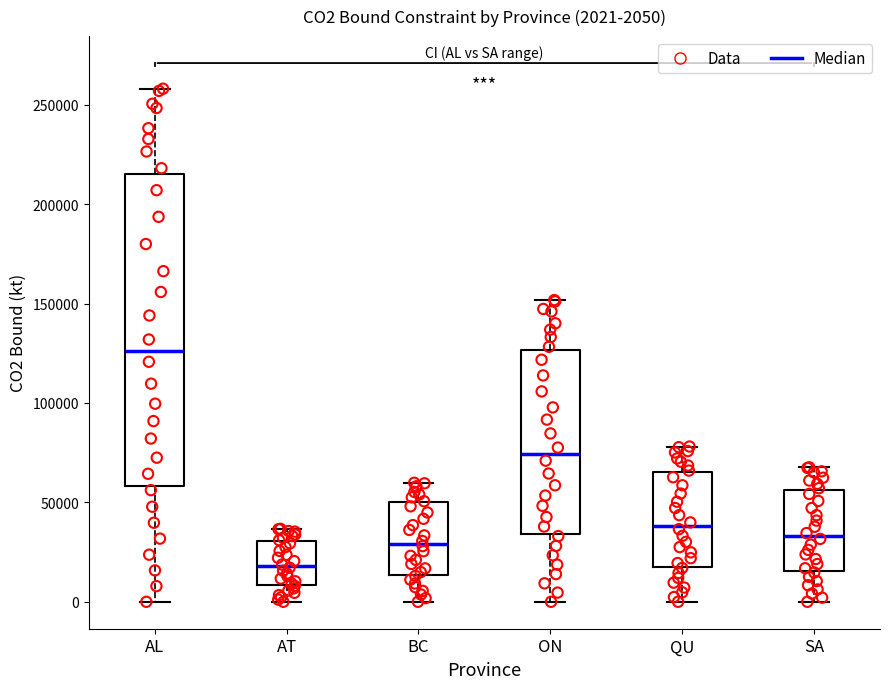

Which box is the tallest, from its lower edge to its upper edge?

AL